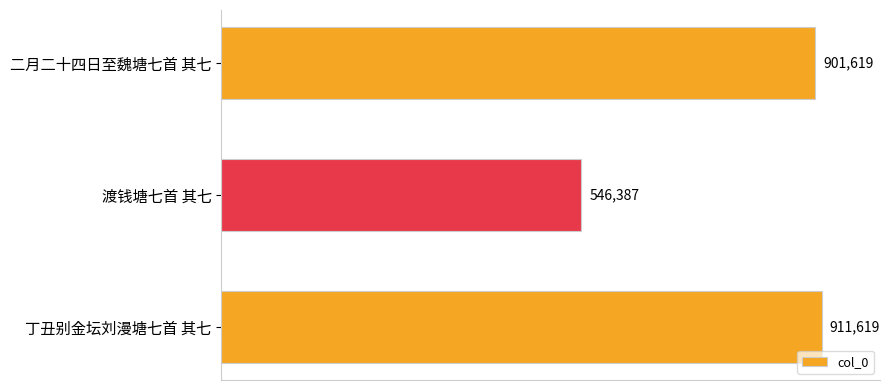

Are the bars horizontal?

Yes